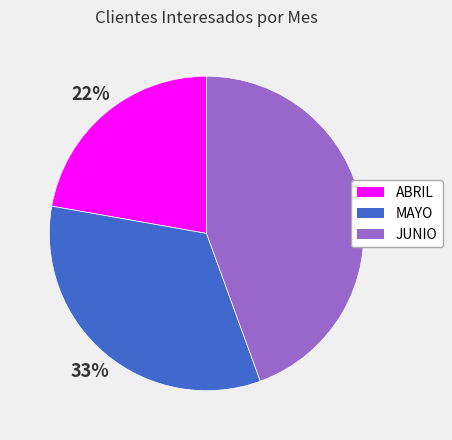

How many slices are in this pie chart?

3